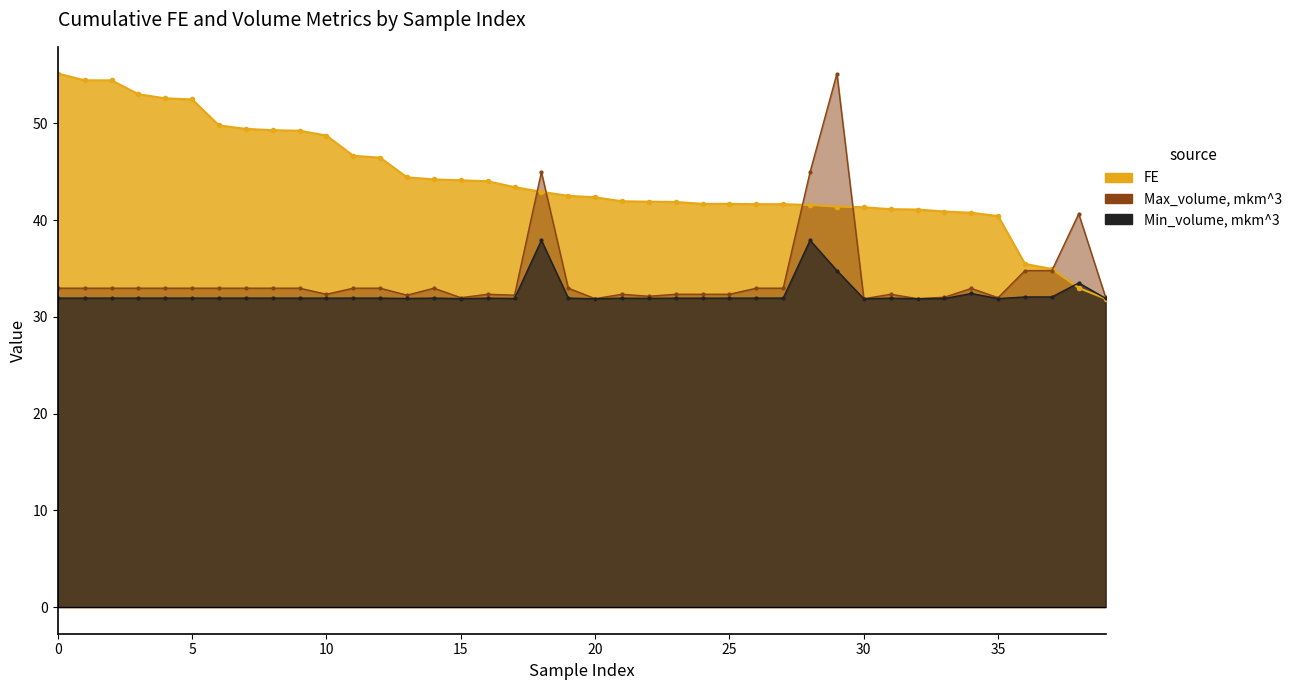

True or false: Max_volume, mkm^3 and Min_volume, mkm^3 cross at least once.

False